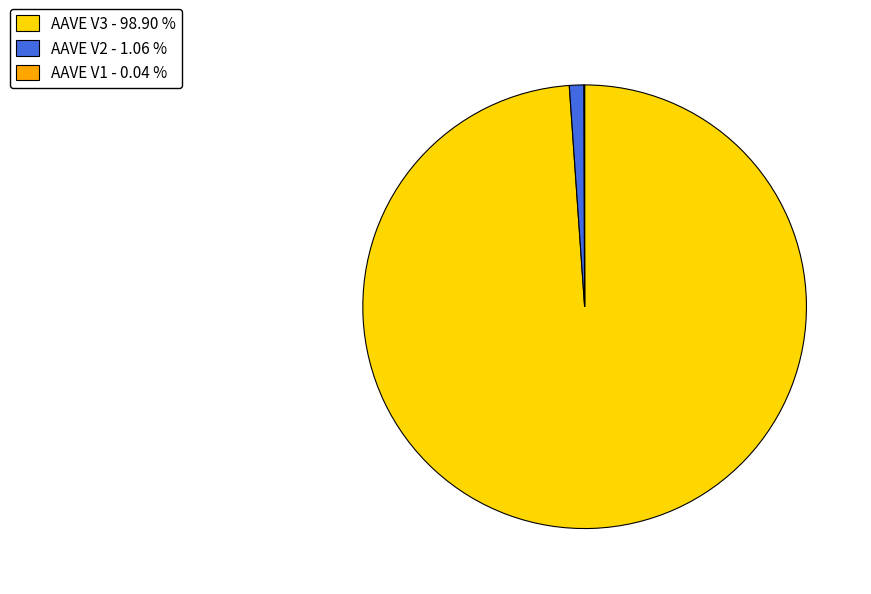

Is there any slice that represents more than half of the pie?

Yes